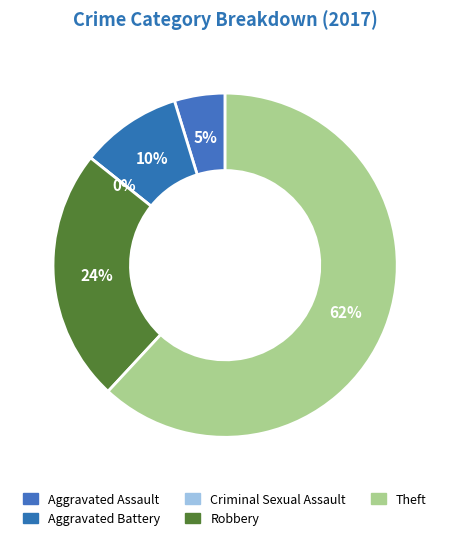

How many segments does this pie chart have?

5